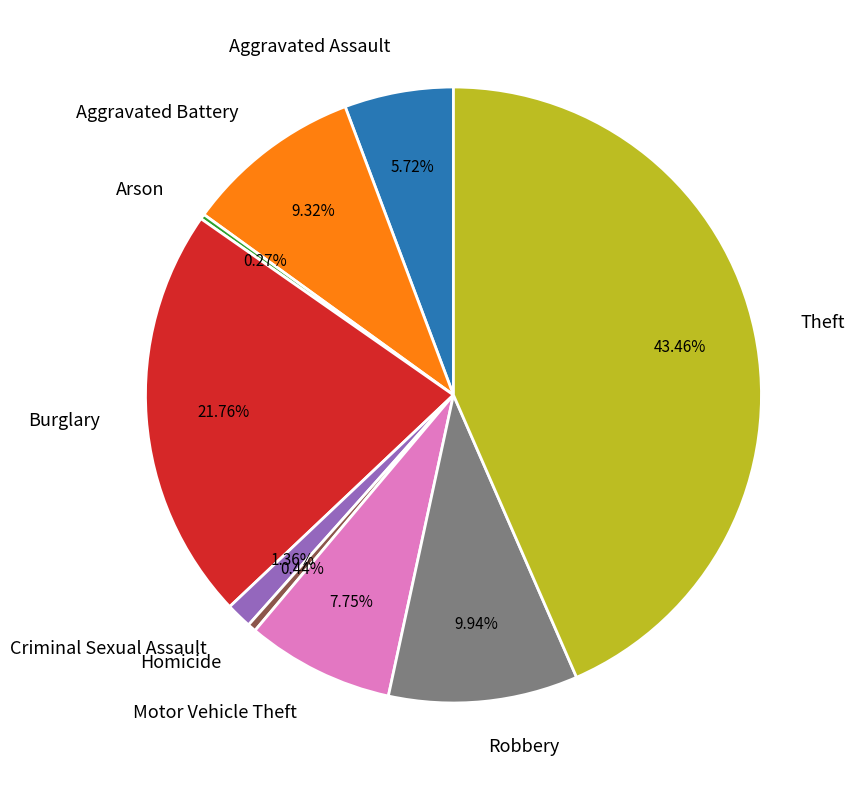

To the nearest percent, what portion does Motor Vehicle Theft represent?

8%